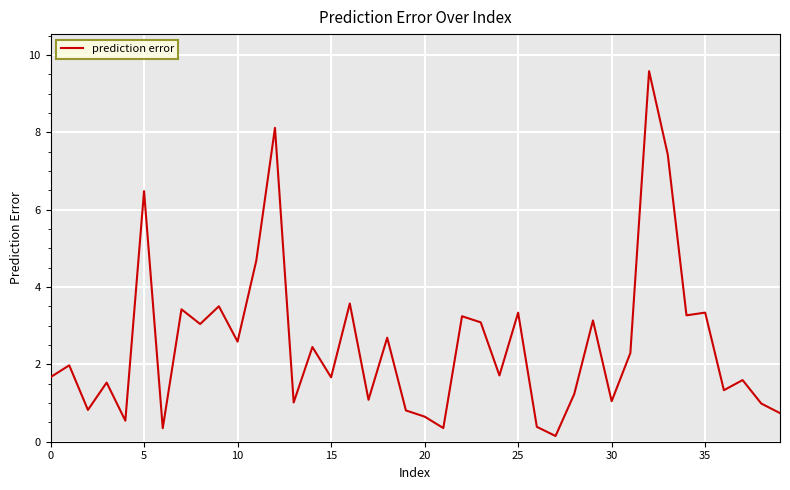

What is the maximum value shown in the chart?

9.6